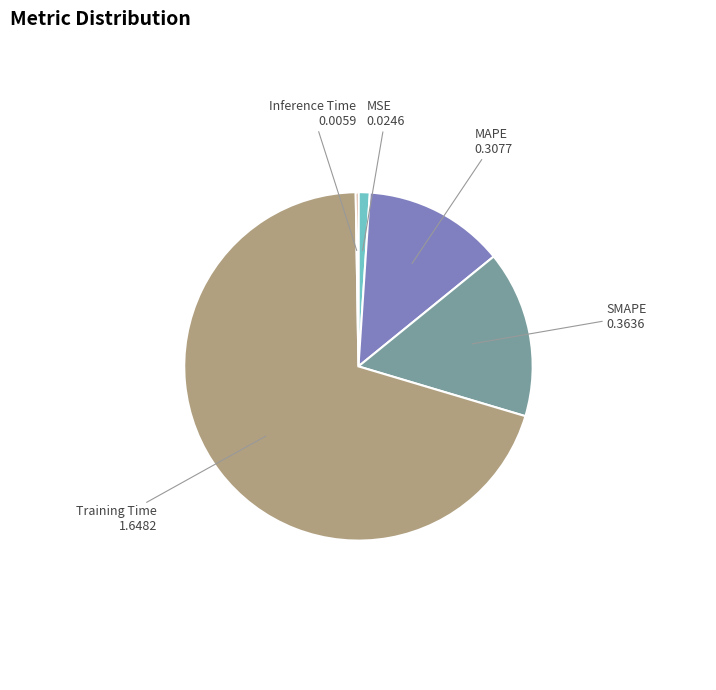

Which category has the biggest portion of the pie?

Training Time